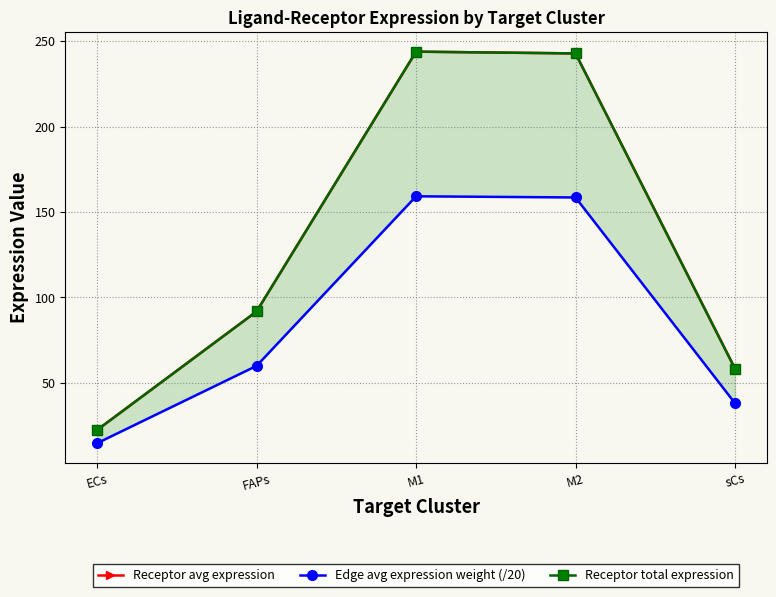

What position from the right is sCs?

1